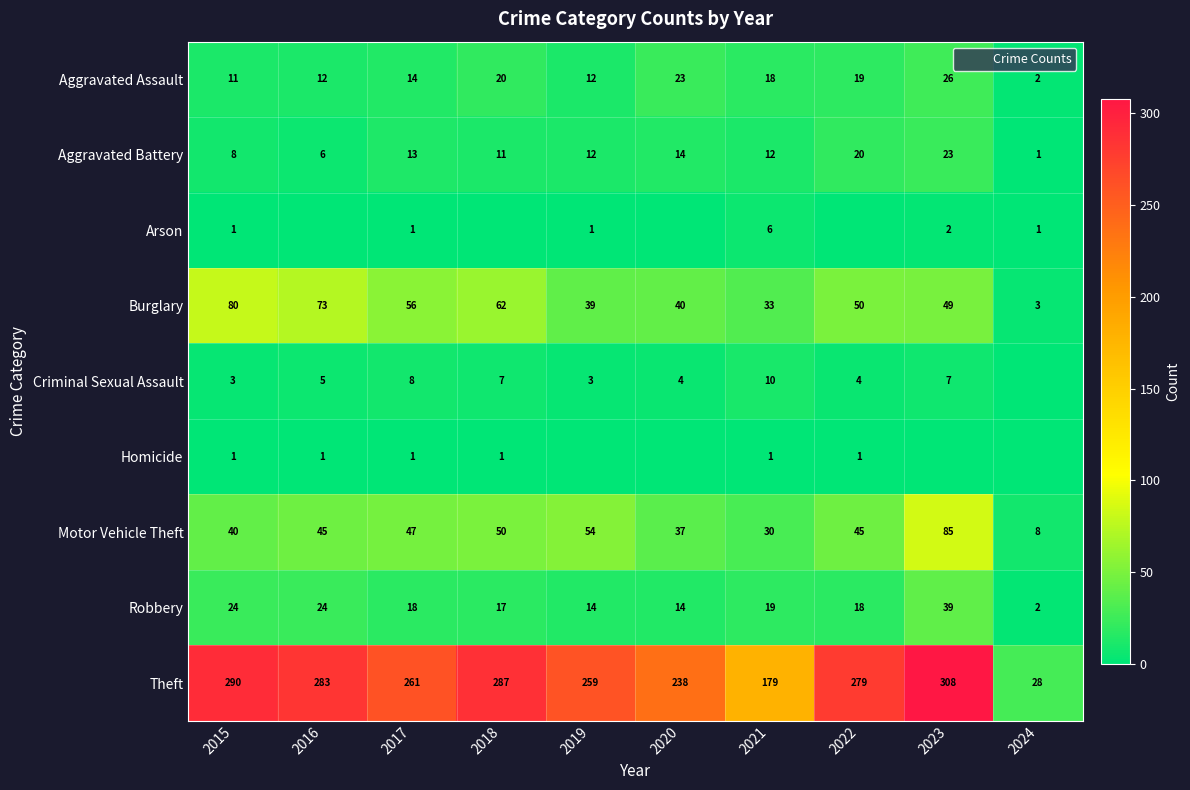

What is the minimum value for Robbery?

2